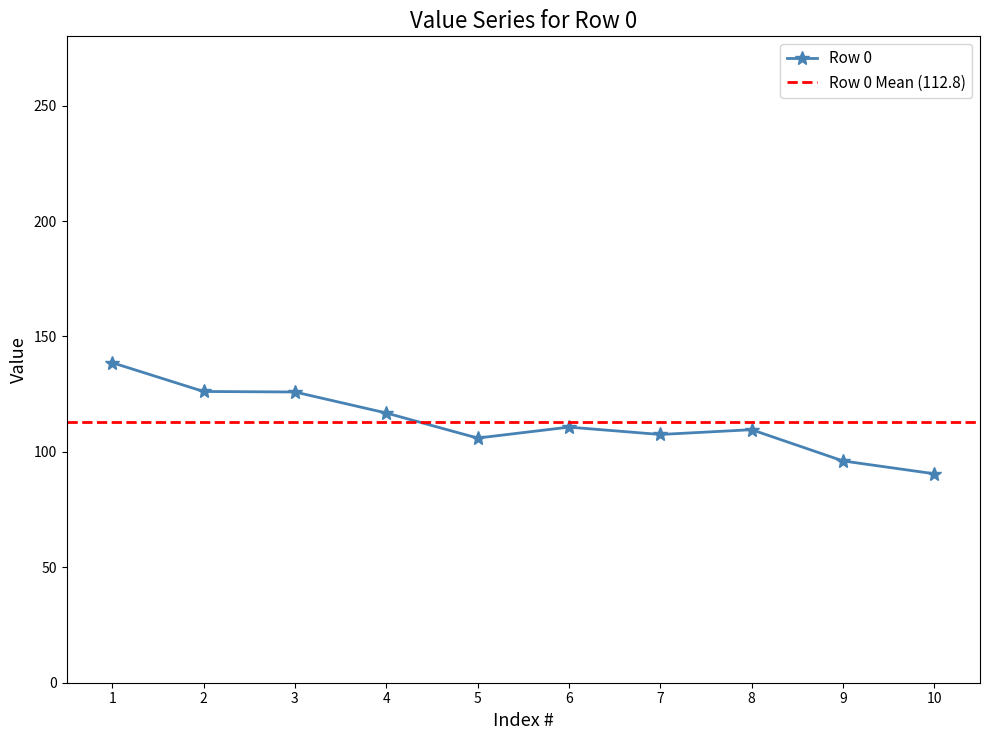

Is it true that Row 0 equals 96.1 at 9?

True